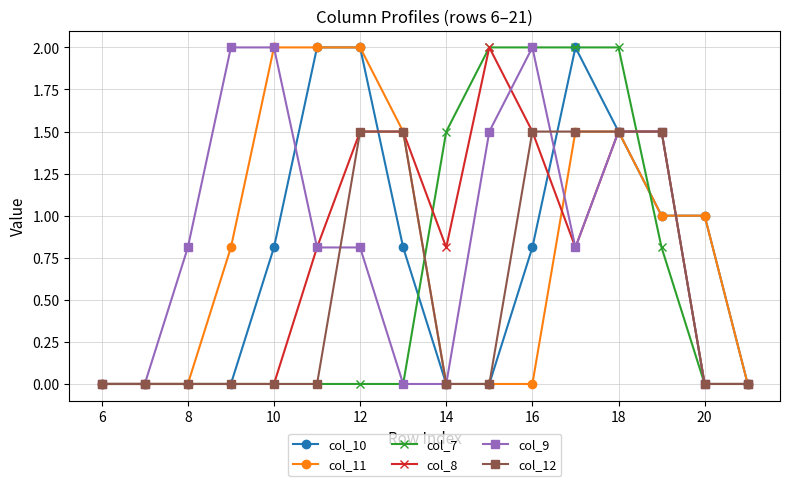

What is the maximum value shown in the chart?

2.0